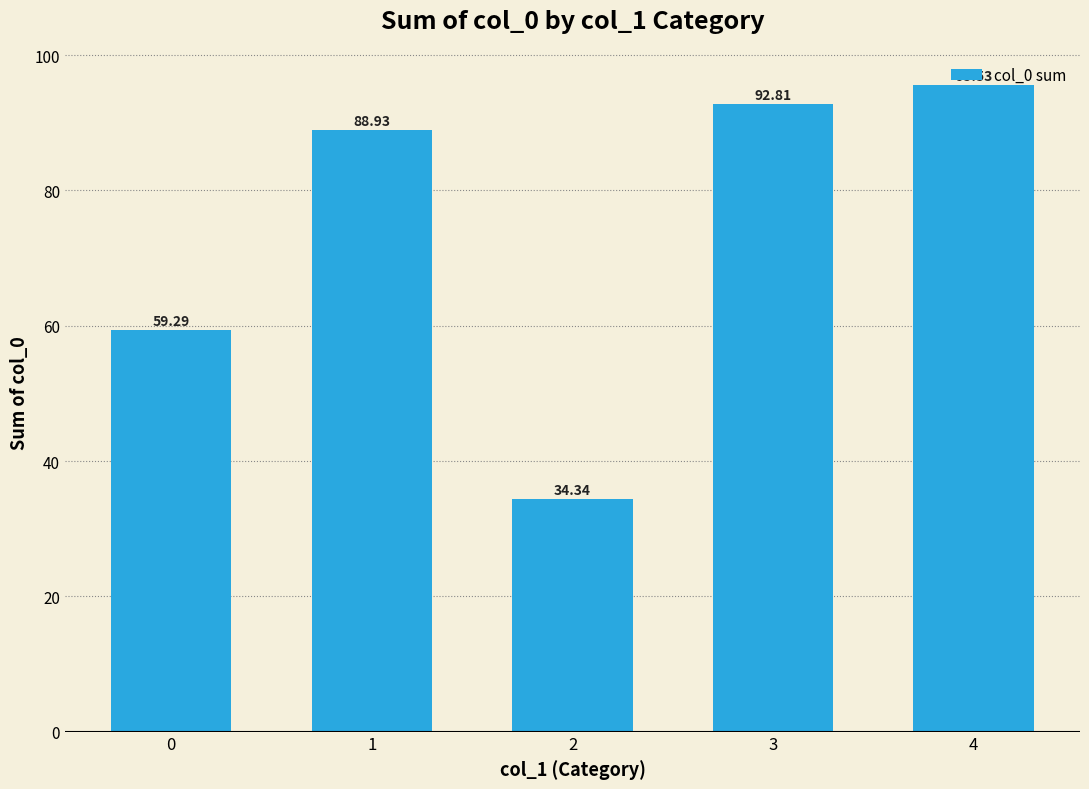

What is the minimum value shown in the chart?

34.3